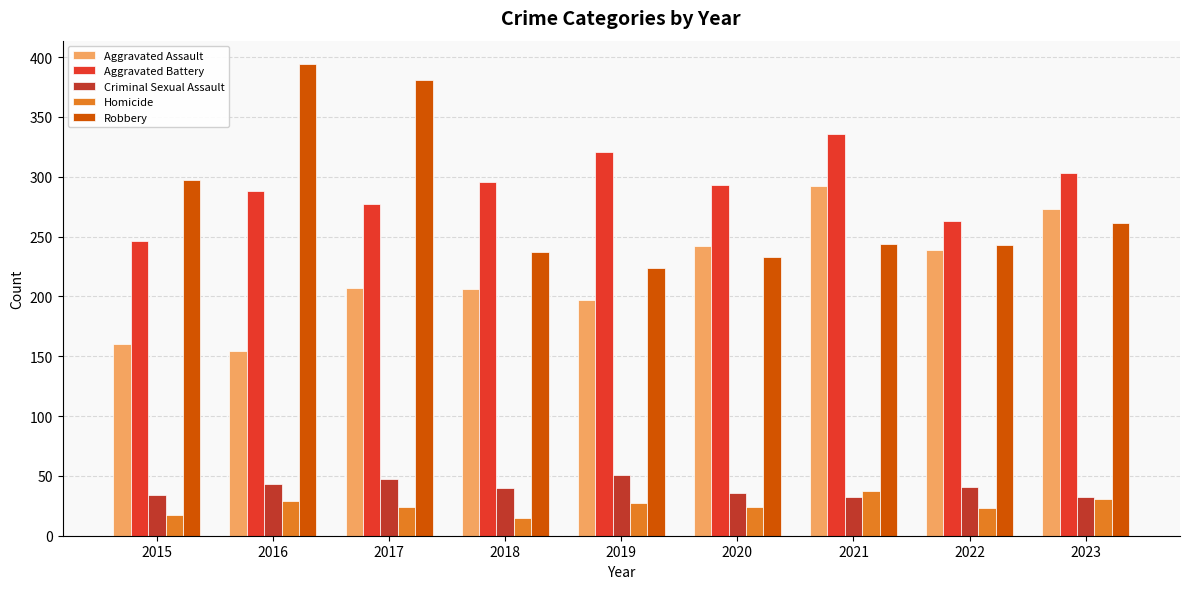

Which series has the largest total across all categories?

Aggravated Battery